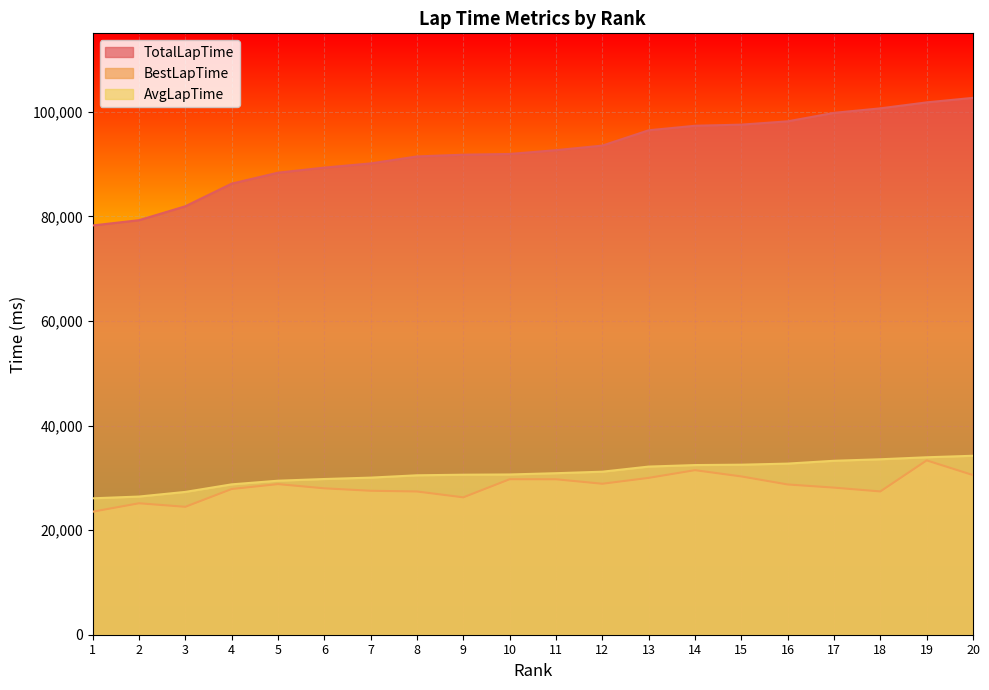

Is it true that TotalLapTime equals 159307 at 18?

False